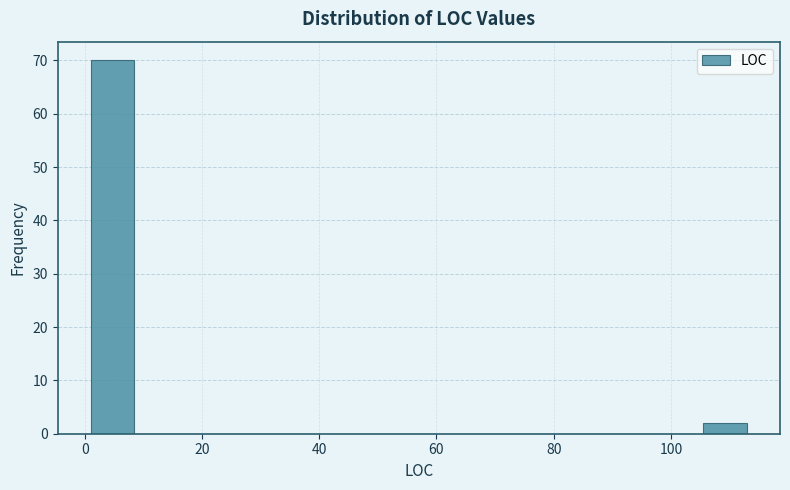

Around what value on the x-axis is the tallest bar? Give the approximate position of its centre, as read against the axis.

4